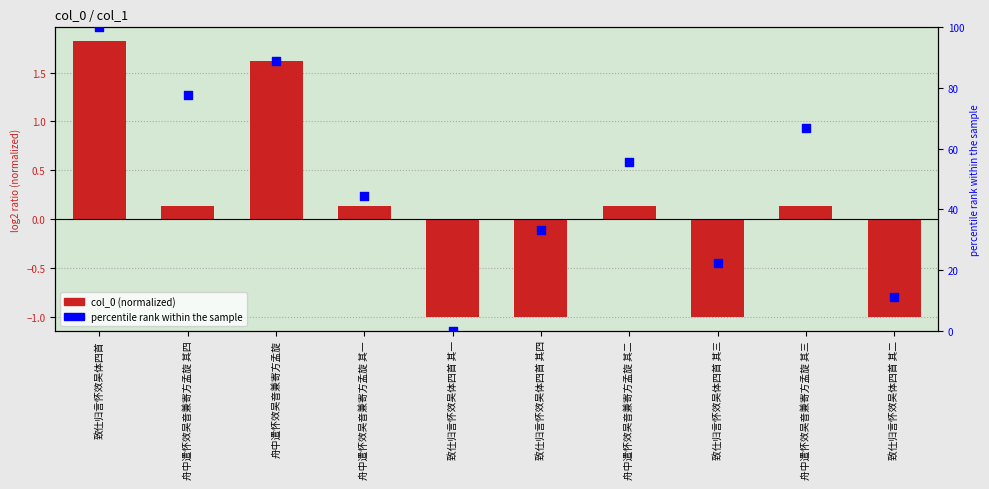

Is the value of percentile rank at 致仕归言怀效吴体四首 其四 greater than the value of col_0 (normalized) at 舟中遣怀效吴音兼寄方孟旋 其三?

Yes